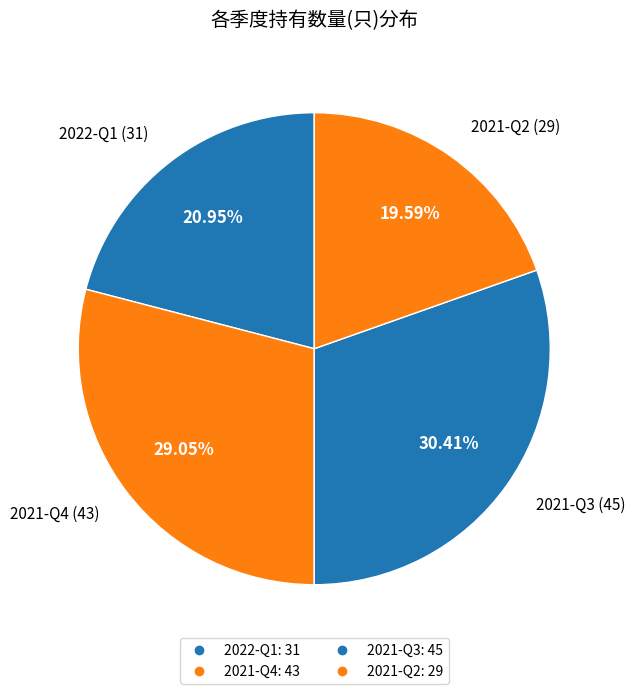

What percentage is the 2022-Q1 slice, to the nearest percent?

21%